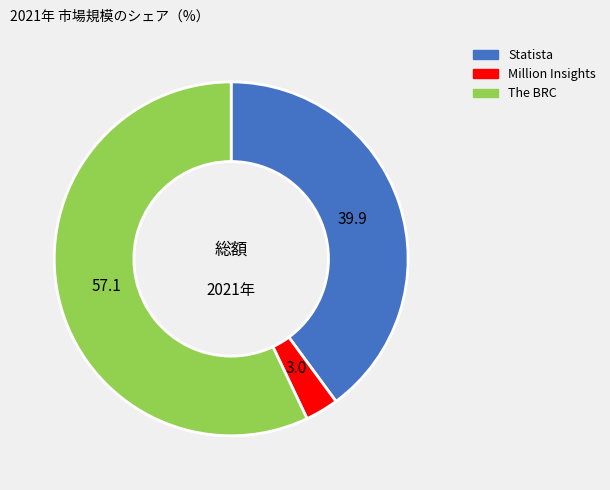

Do The BRC and Statista together represent more than half of the pie?

Yes